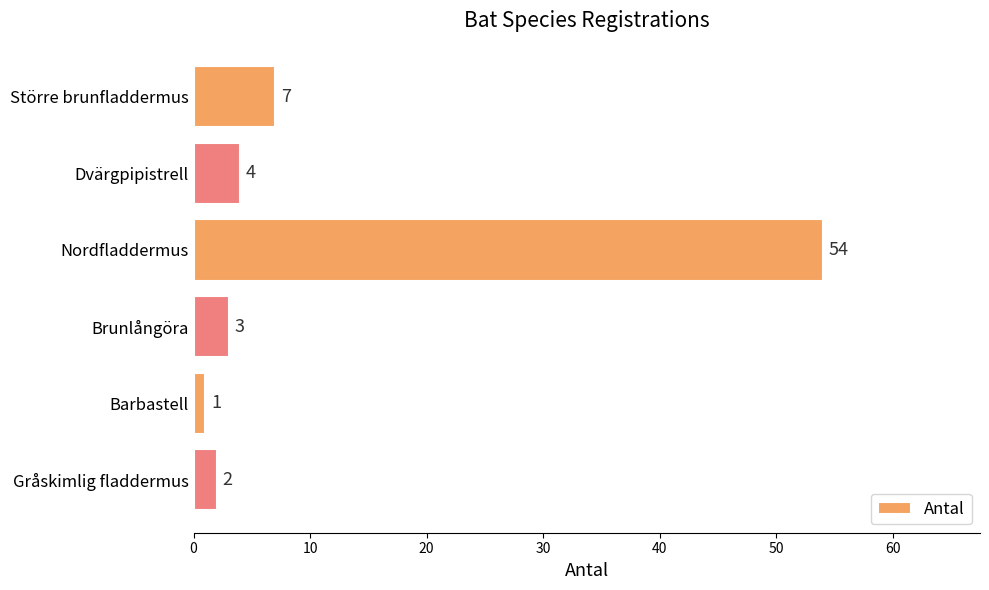

Rank the categories by value from lowest to highest.

Barbastell, Gråskimlig fladdermus, Brunlångöra, Dvärgpipistrell, Större brunfladdermus, Nordfladdermus